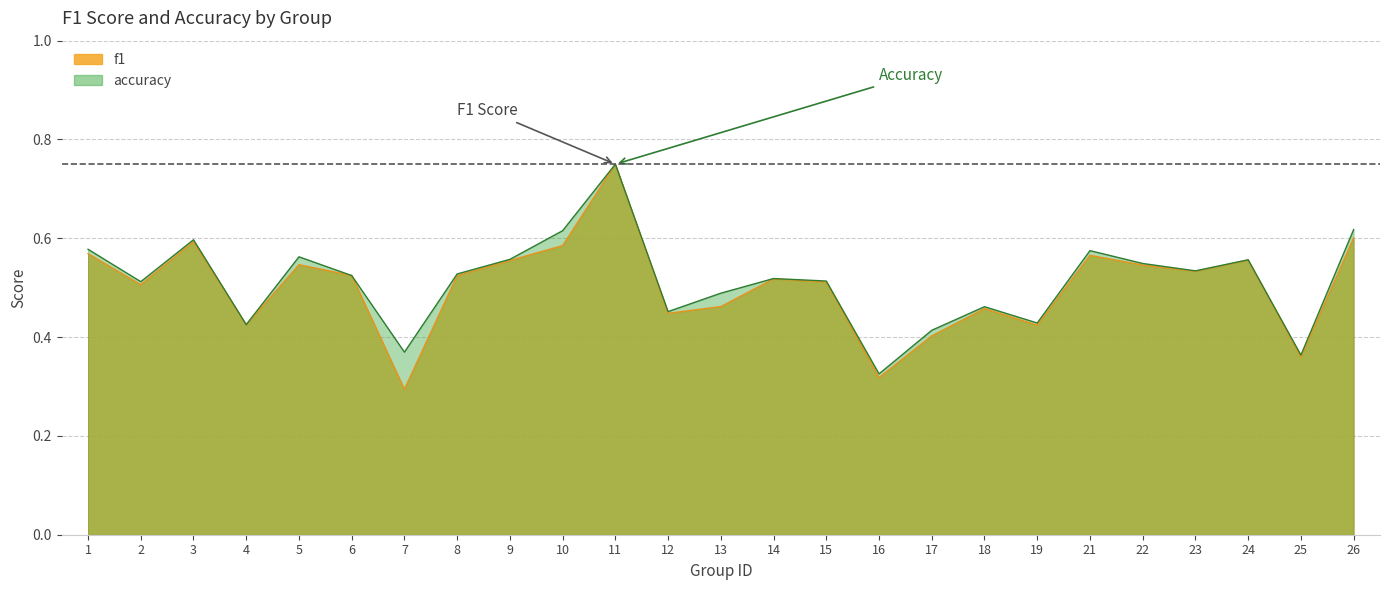

How many intersections are there between accuracy and f1?

2